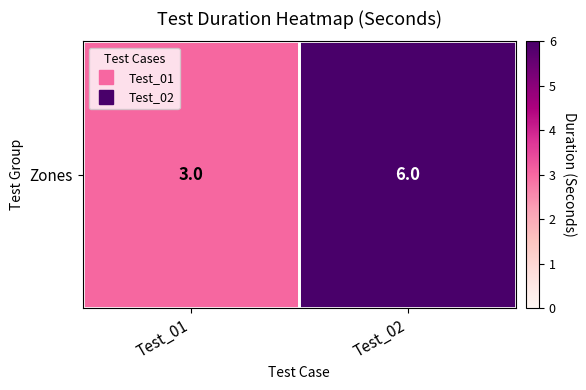

What is the sum of all values?

9